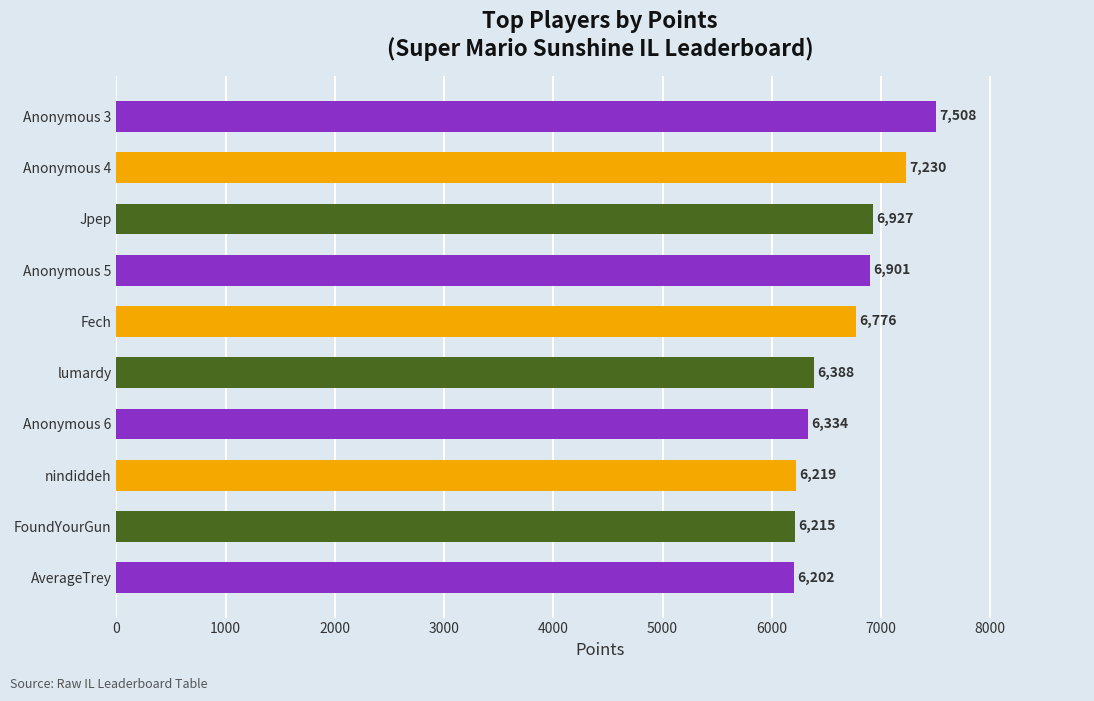

Is it true that the value at FoundYourGun is 6215?

True